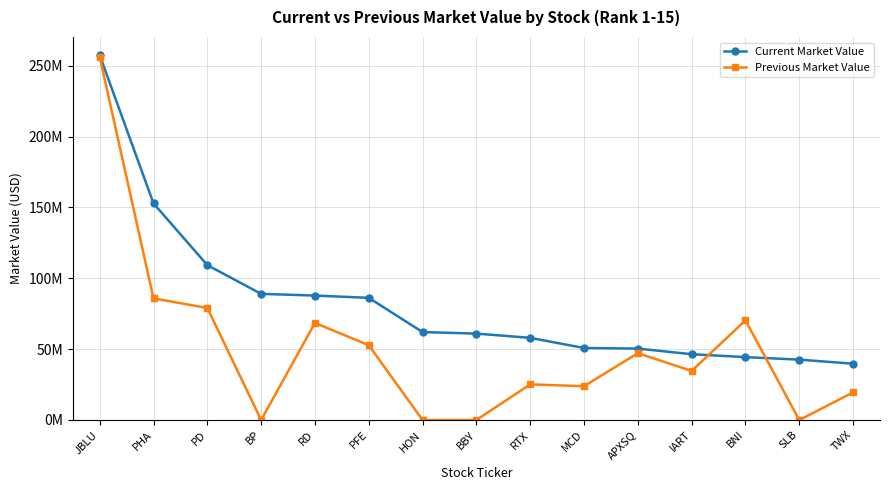

At which category is the sum across all series the highest?

JBLU